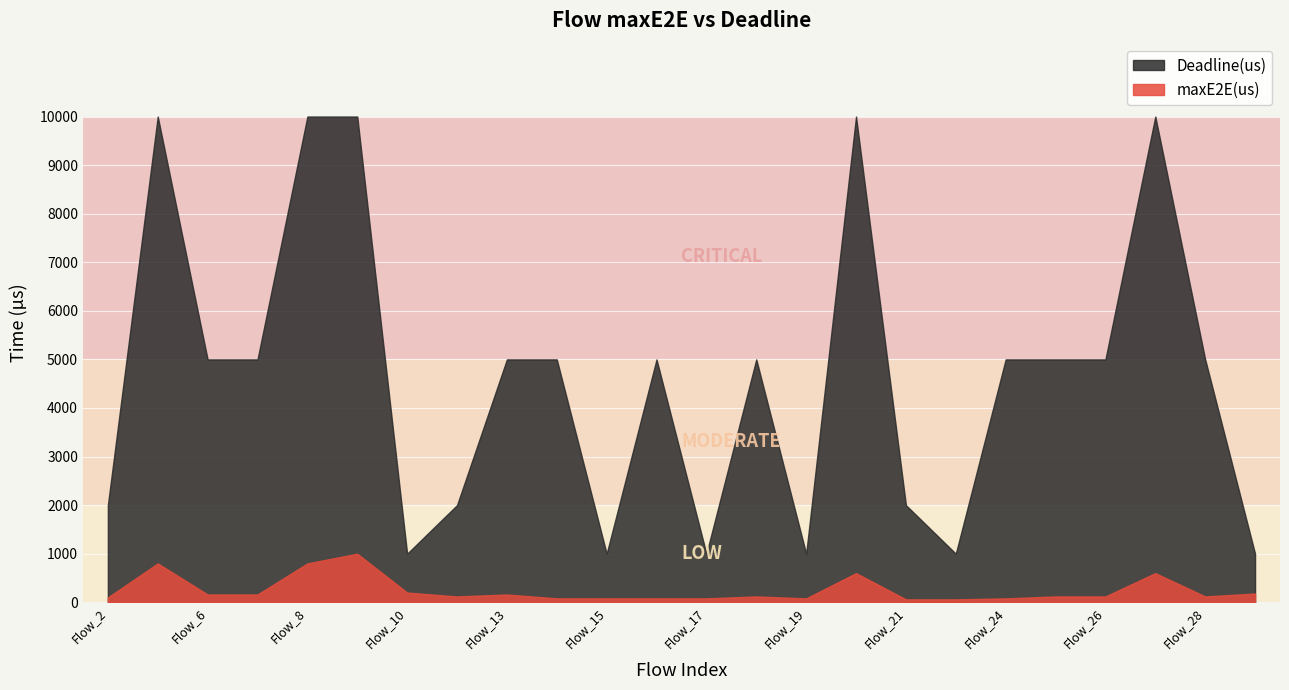

What is the difference between the second highest and minimum values in the maxE2E(us) series?

740